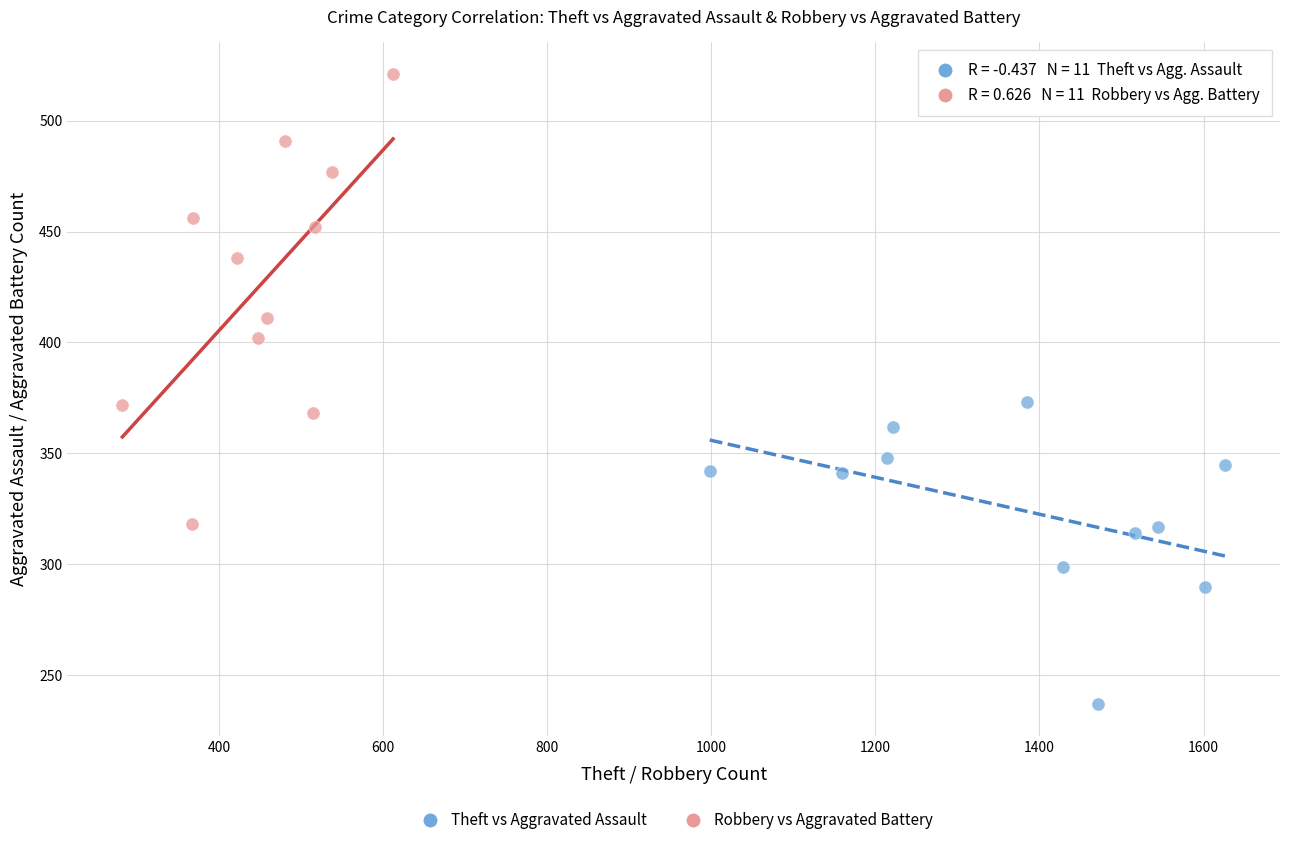

Which series has the widest spread of Y values?

Robbery vs Aggravated Battery